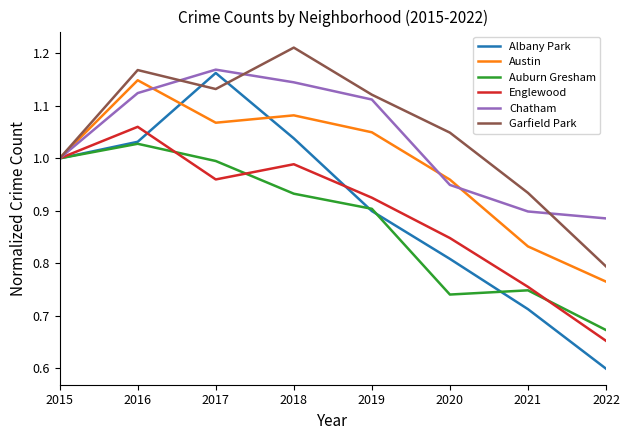

True or false: Austin has a value of 1.0 at 2020.

True